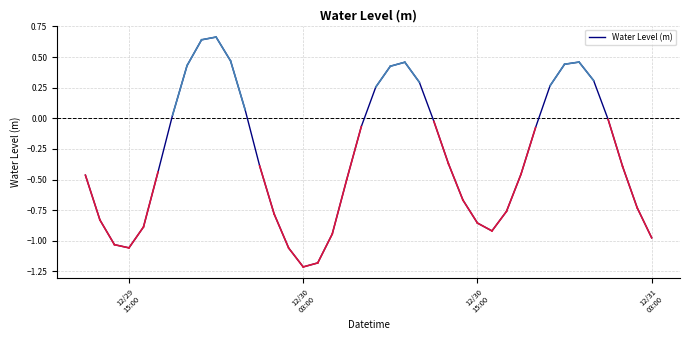

What is the minimum value shown in the chart?

-1.2